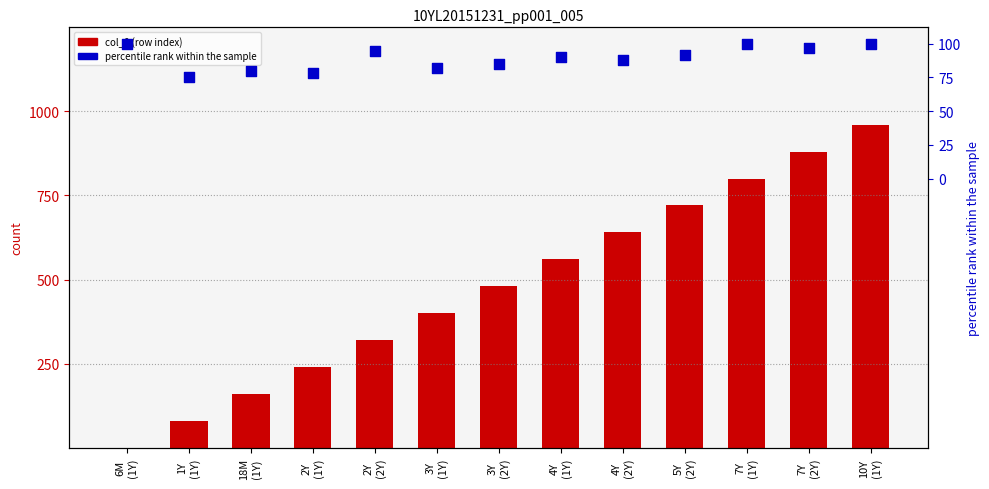

Which series contains the highest Y value?

percentile rank within the sample